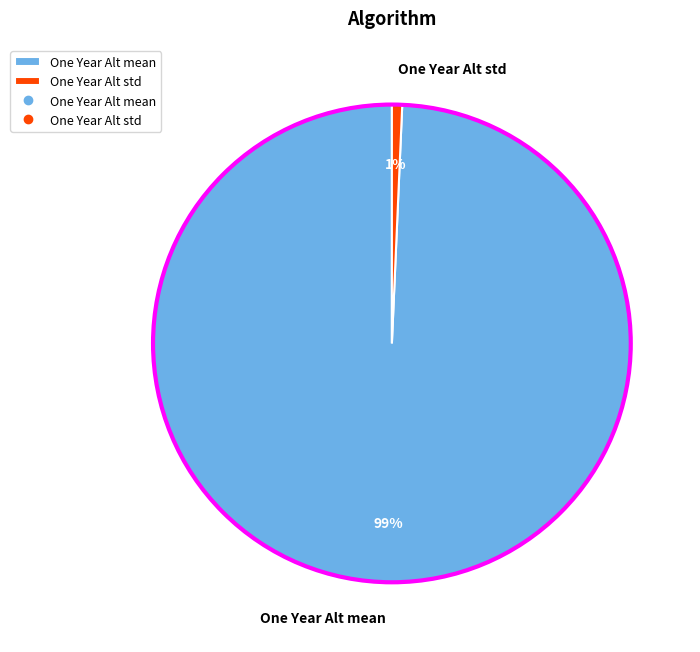

To the nearest percent, what is the average slice percentage?

50%